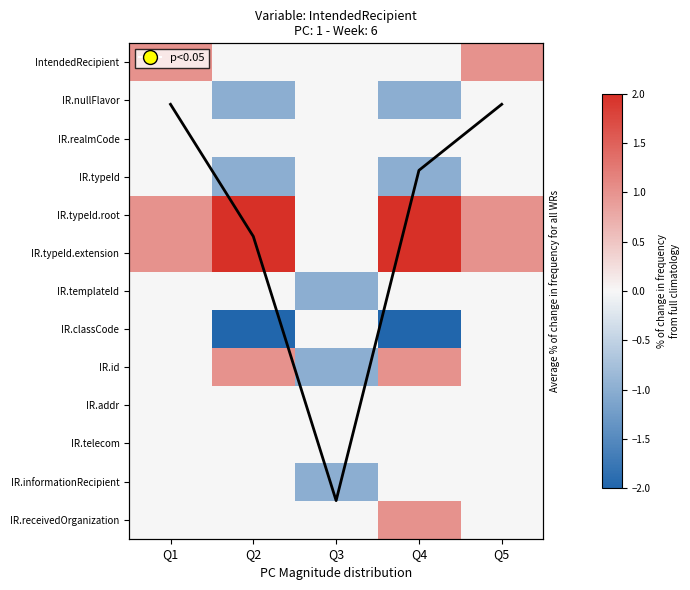

How many series are shown in this chart?

14